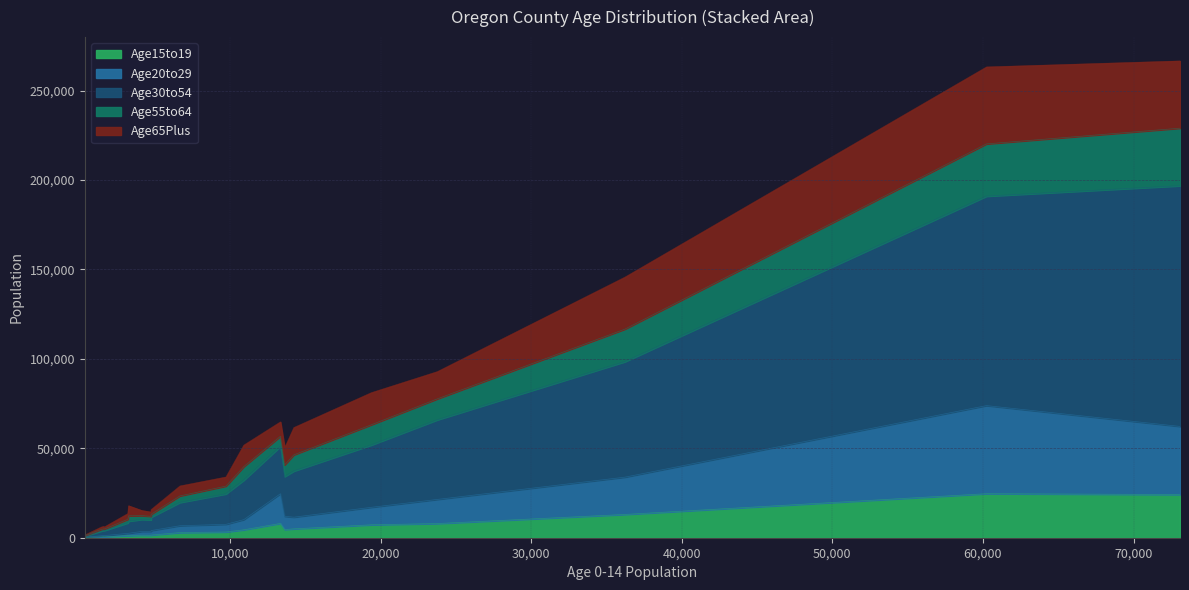

In Age65Plus, how many points are higher than both neighbors (excluding endpoints)?

6